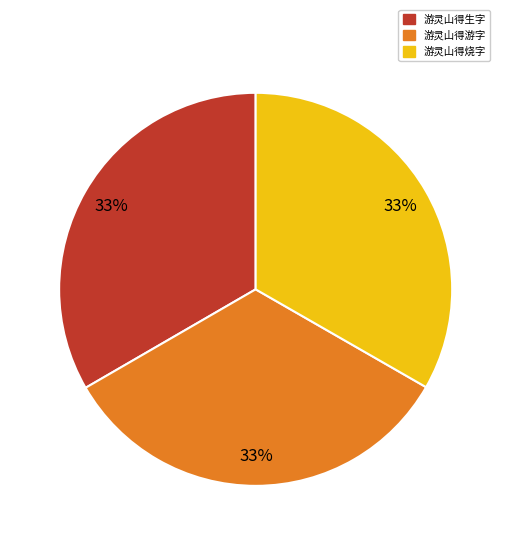

Is there a majority slice in this chart?

No